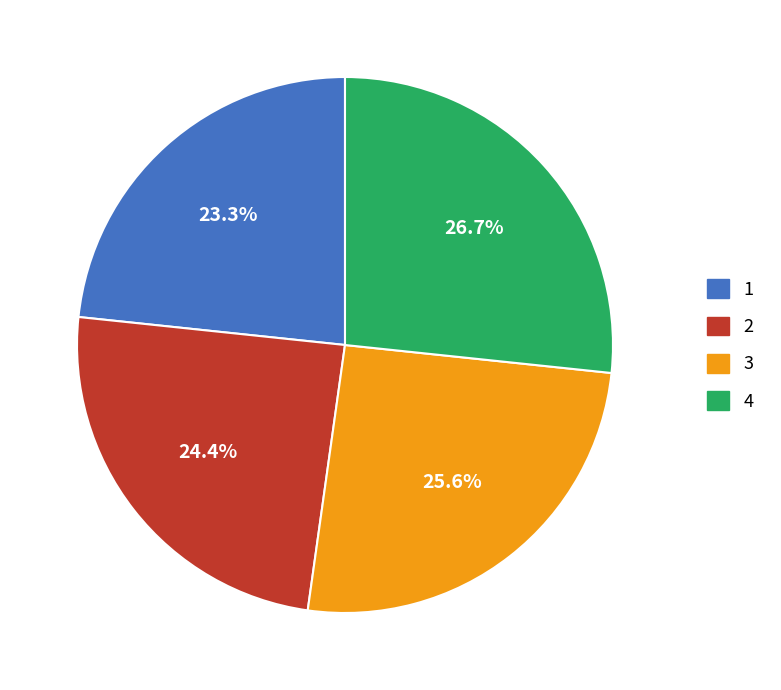

What is the ratio of the value at 2 to the value at 3?

1.0